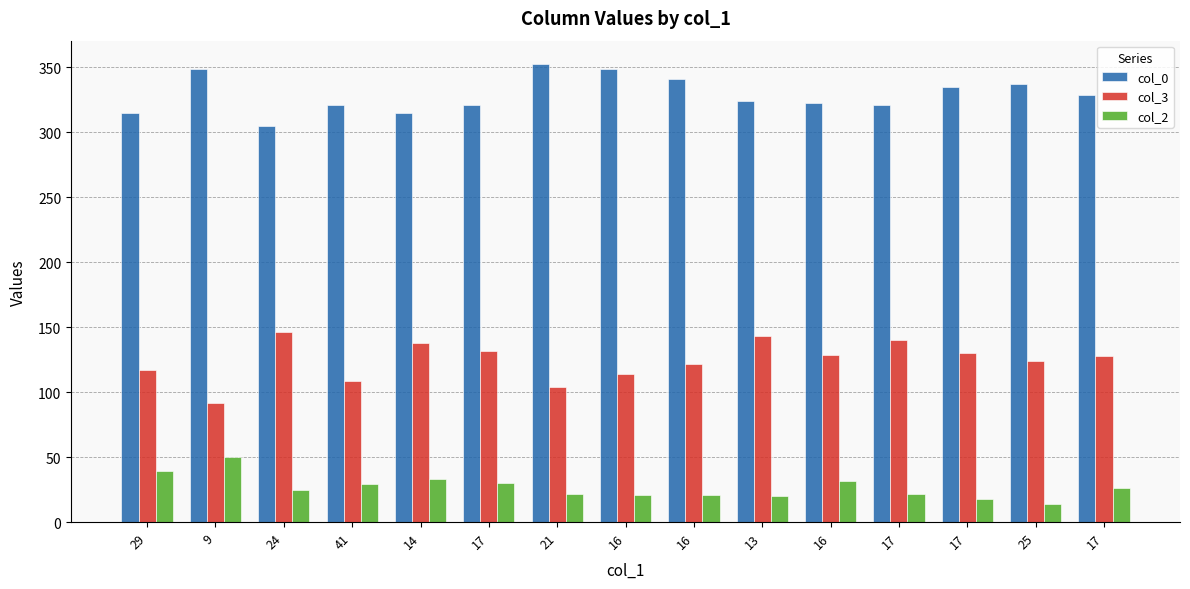

What is the spread (max minus min) of values at 14?

282